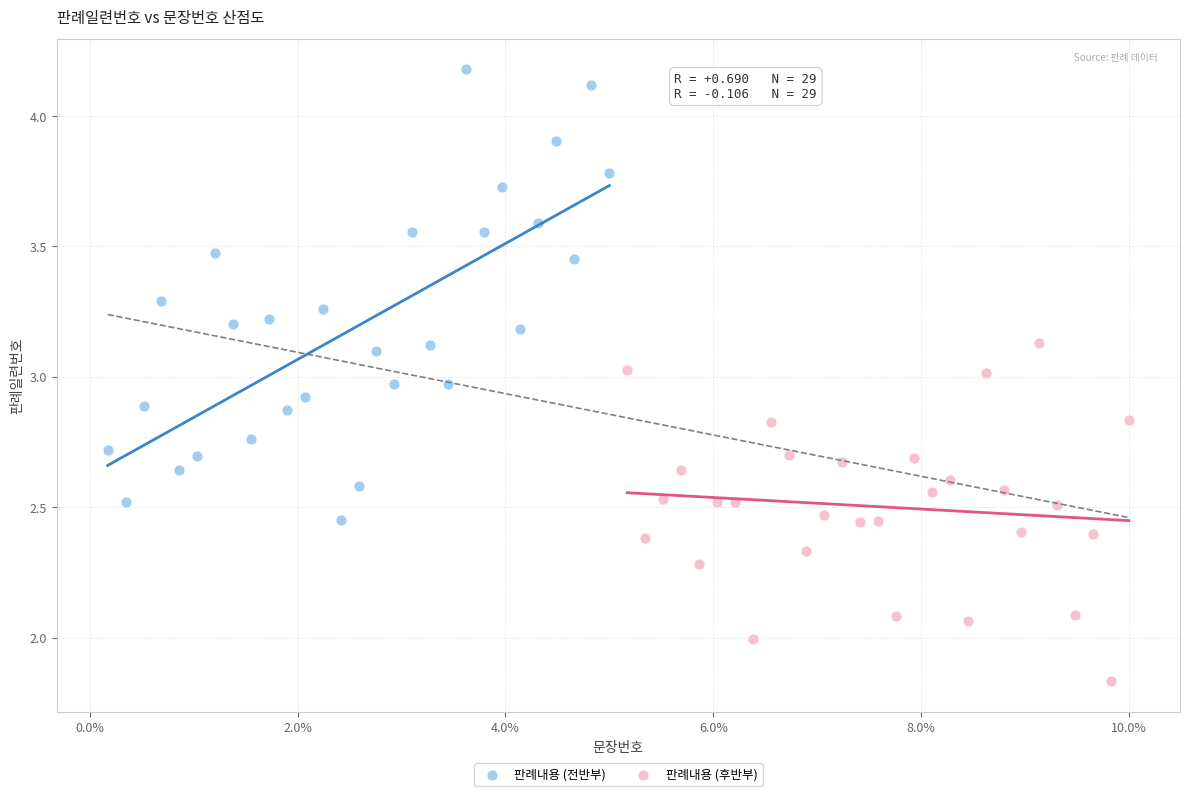

Which series has the widest spread of Y values?

판례내용 (전반부)